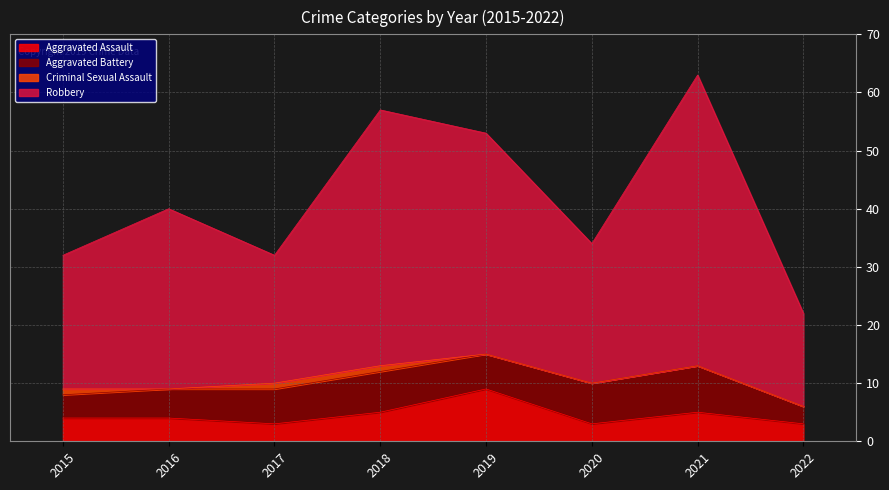

Where does the Aggravated Assault series first go above 4?

2018